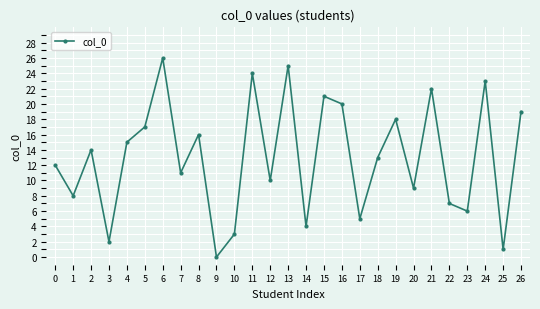

What is the ratio of the value at 8 to the value at 10?

5.3